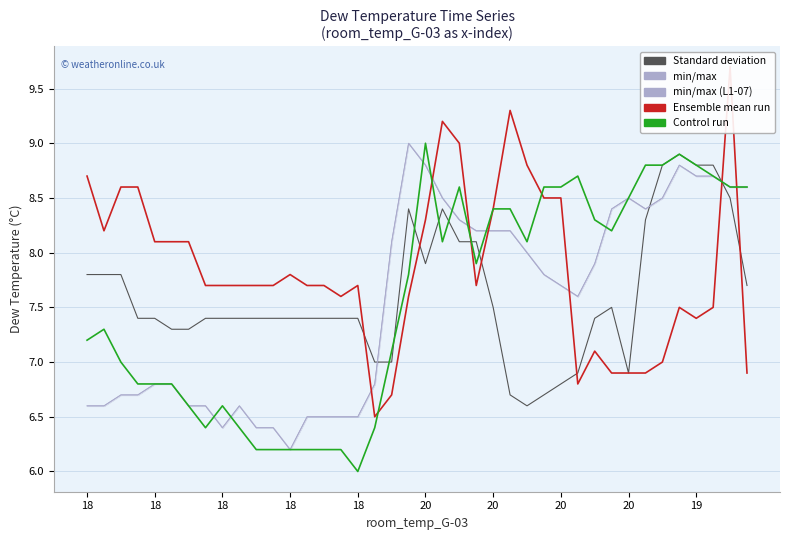

At how many categories does at least one series exceed 8?

29